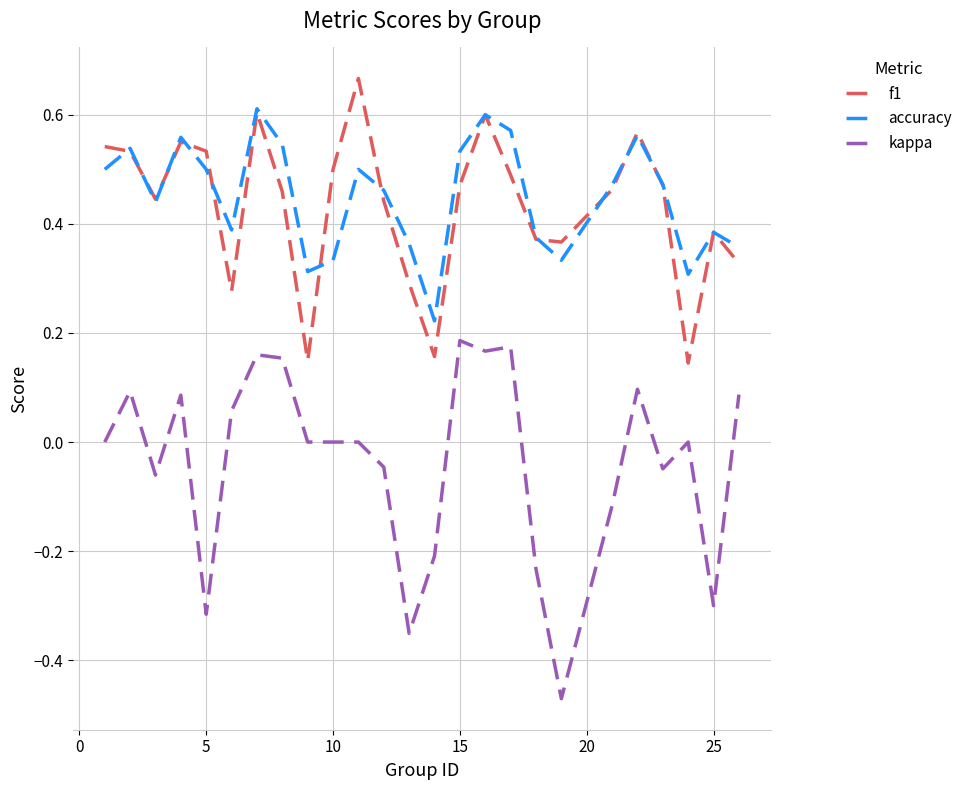

Which series has the largest range (max minus min)?

kappa